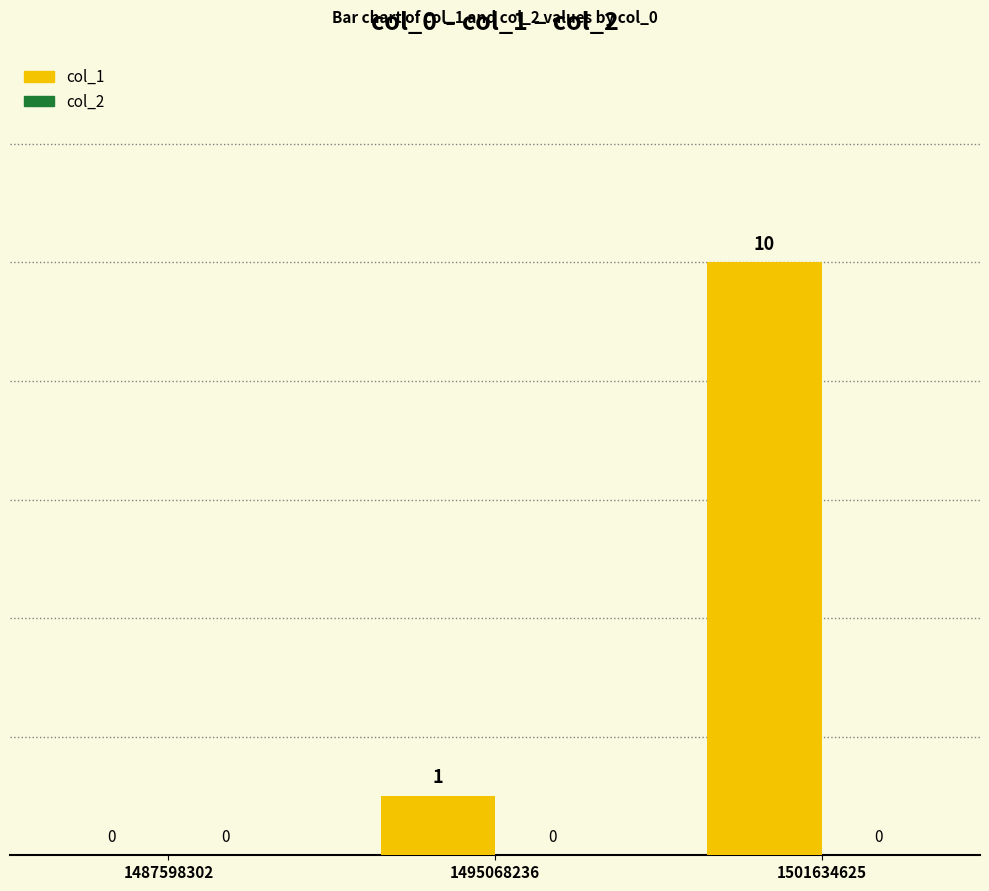

Where is the data nearest to the value 5?

1495068236